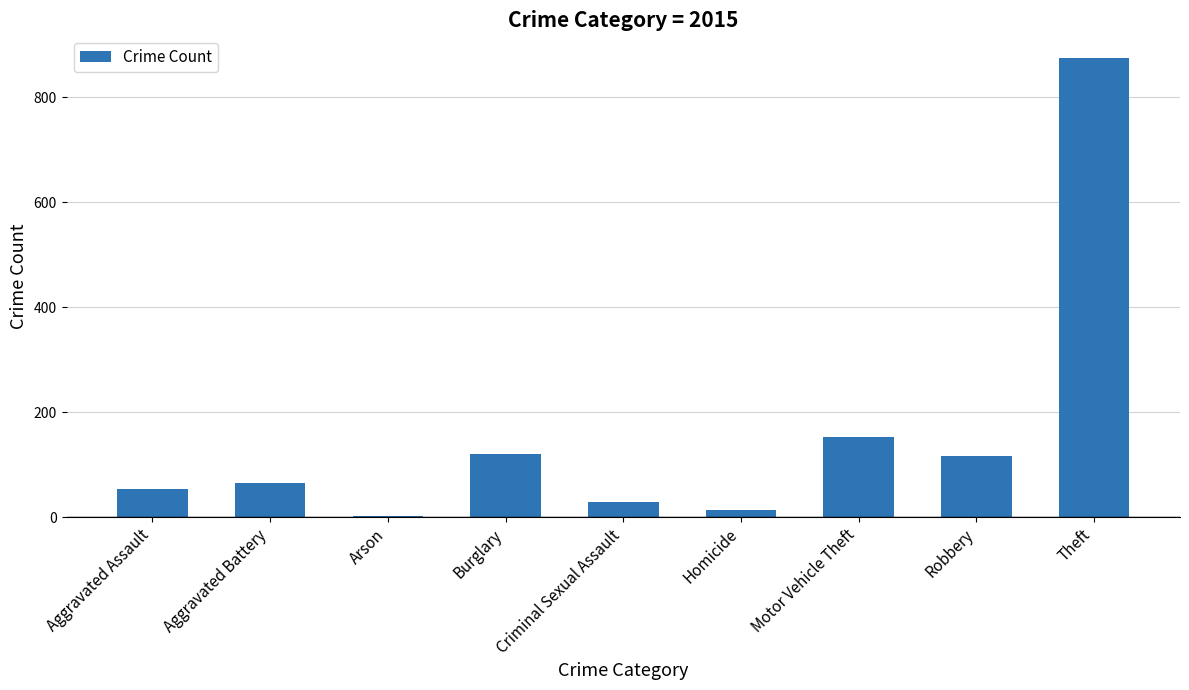

Reading right to left, list all the values displayed in this chart.

Theft=874	Robbery=117	Motor Vehicle Theft=152	Homicide=13	Criminal Sexual Assault=28	Burglary=121	Arson=2	Aggravated Battery=64	Aggravated Assault=54